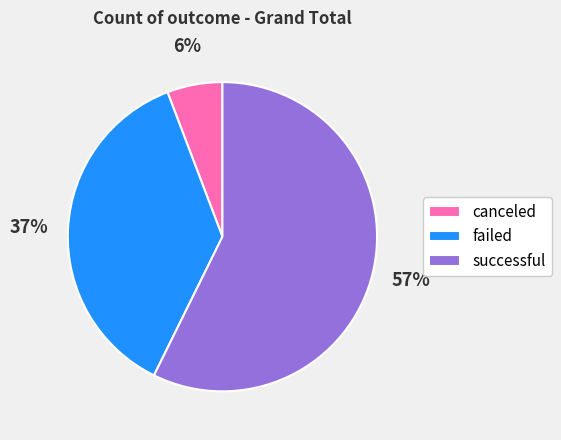

To the nearest percent, what is the difference between the successful and failed slice percentages?

20%